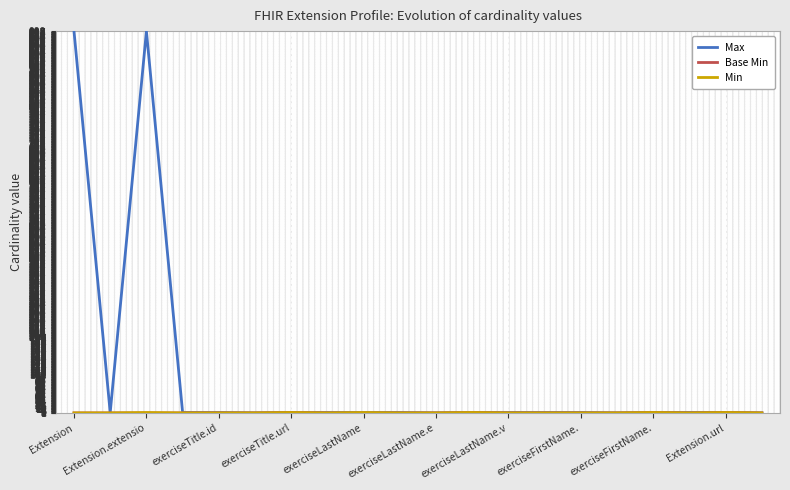

What is the highest value of the Max series?

999